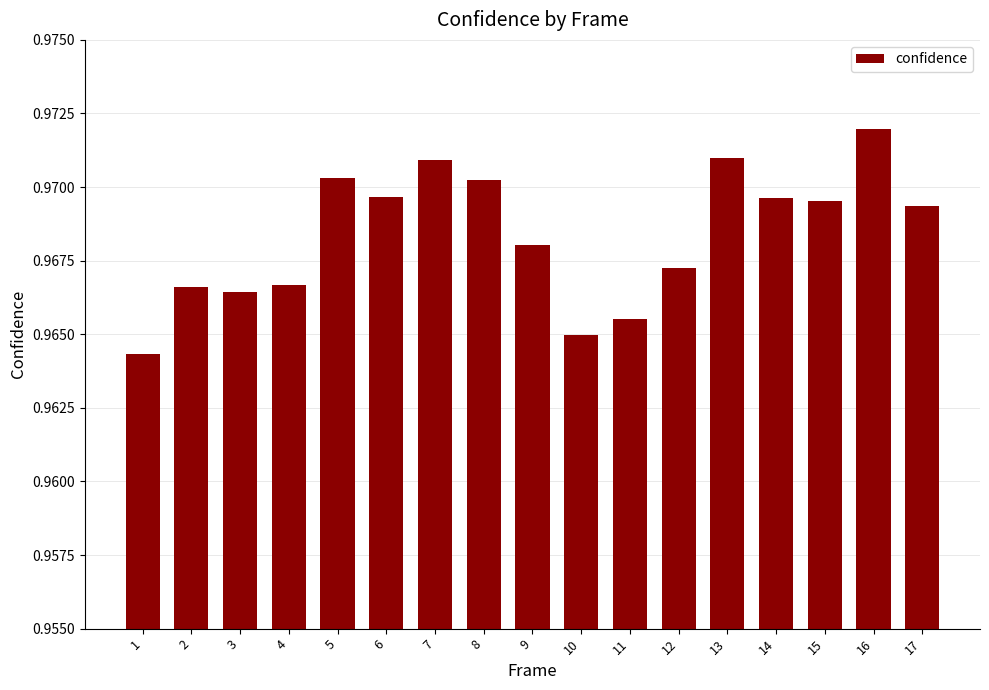

Which category has the highest value across all series?

16